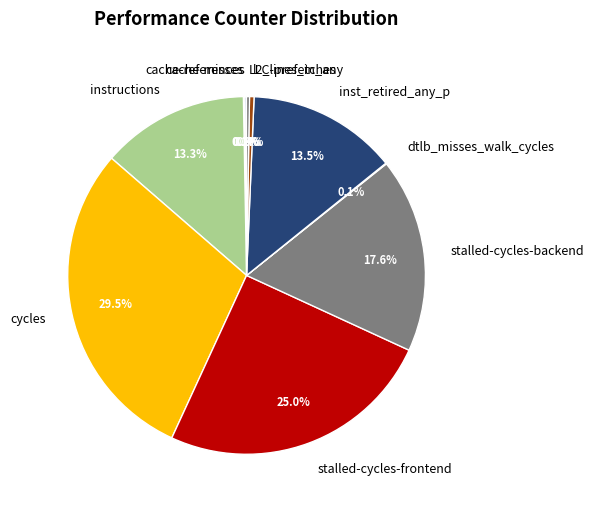

What percentage is NOT represented by stalled-cycles-backend?

82.4%